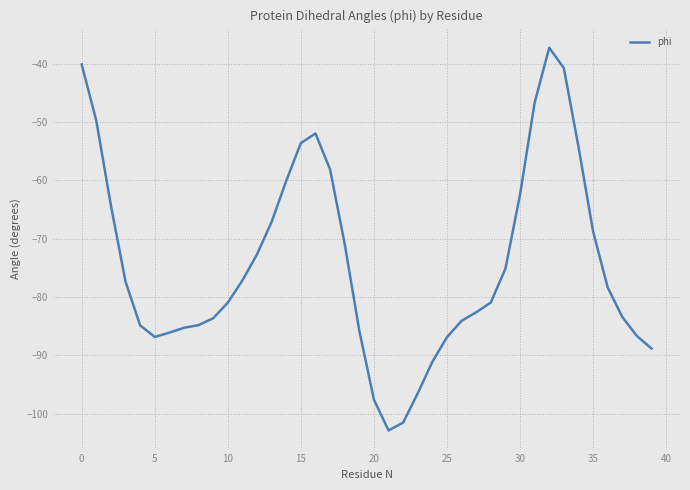

Count the number of categories in the chart.

40